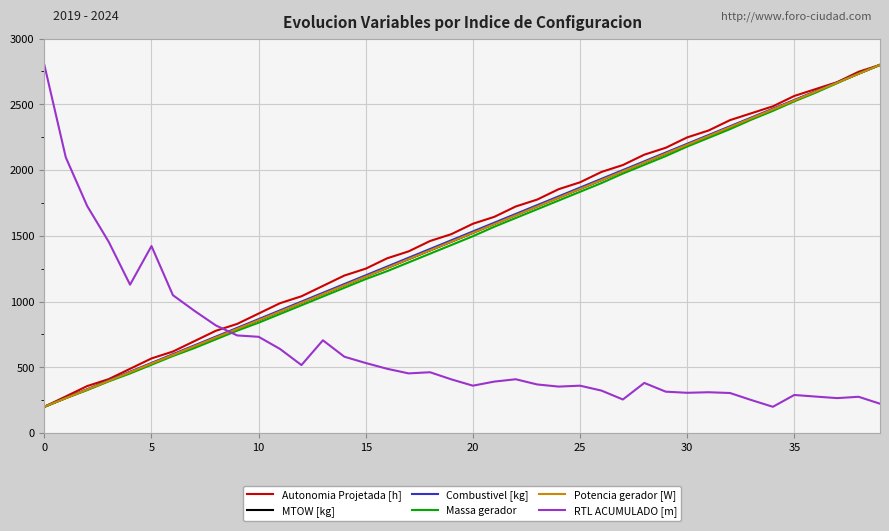

How many times do RTL ACUMULADO [m] and Combustivel [kg] cross each other?

1